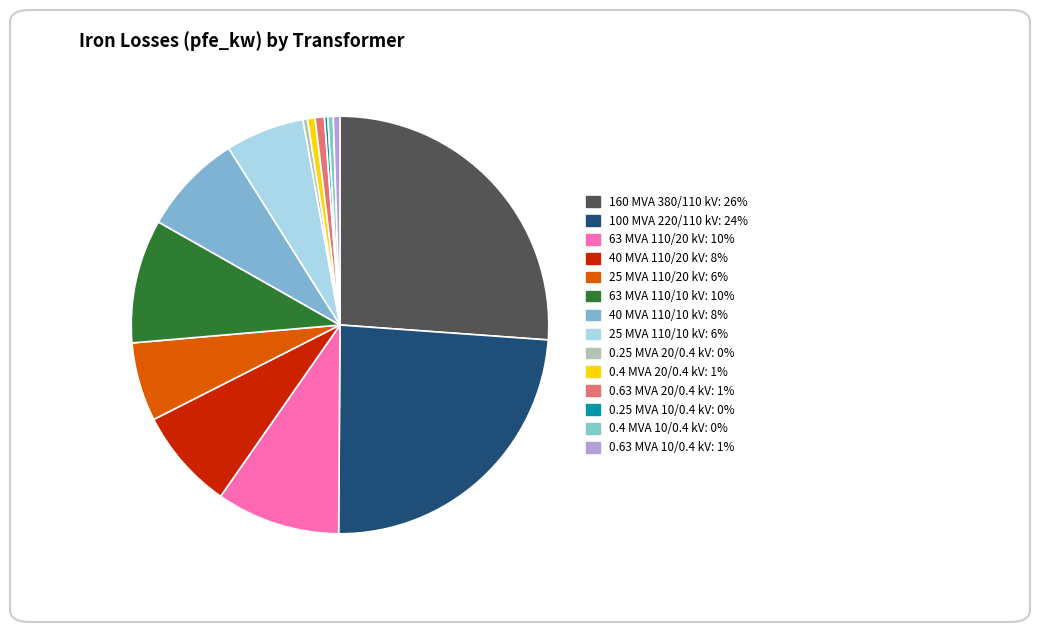

How much of the chart is everything except 25 MVA 110/10 kV?

93.9%